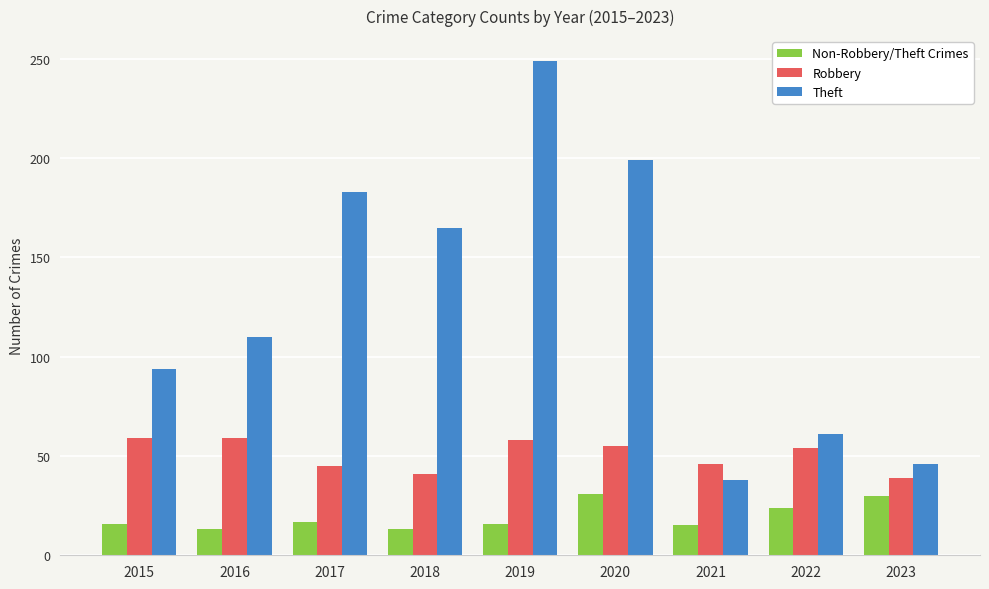

What is the average value of the Non-Robbery/Theft Crimes series?

19